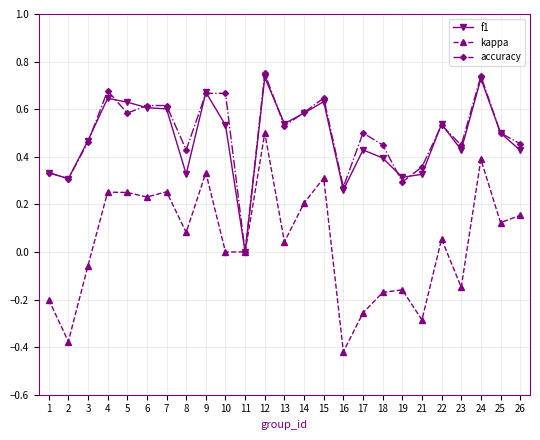

At which label does accuracy reach its minimum?

11